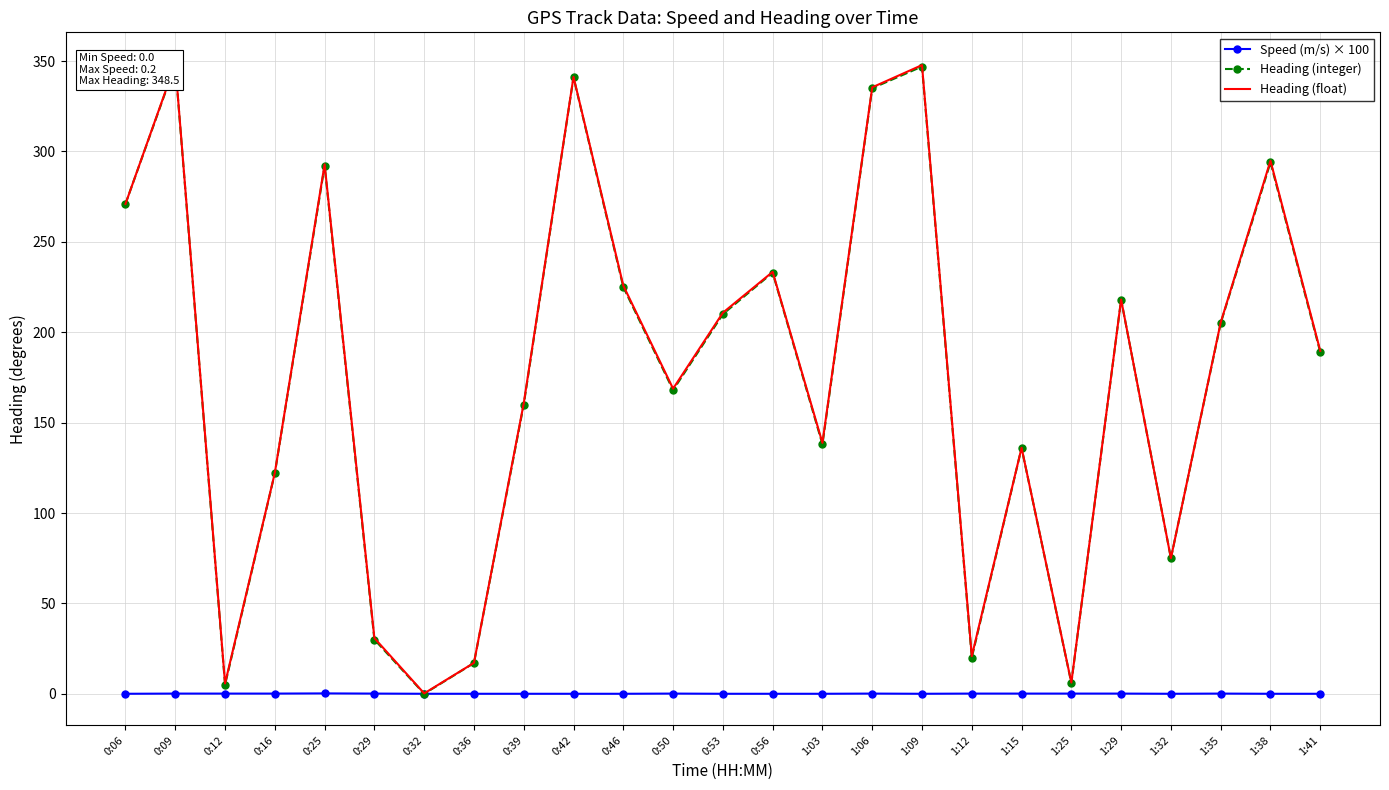

What is the difference between the second highest and second lowest values in the Heading (float) series?

342.1